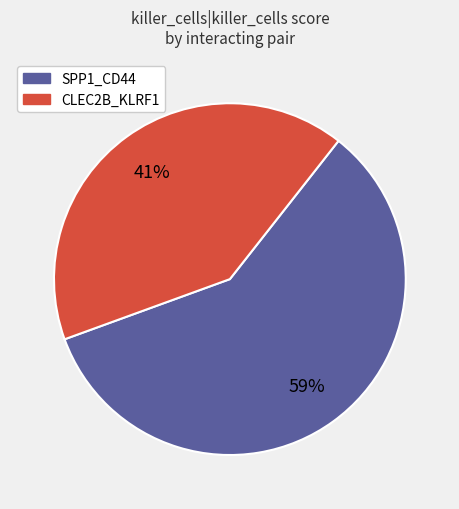

How many slices are in this pie chart?

2